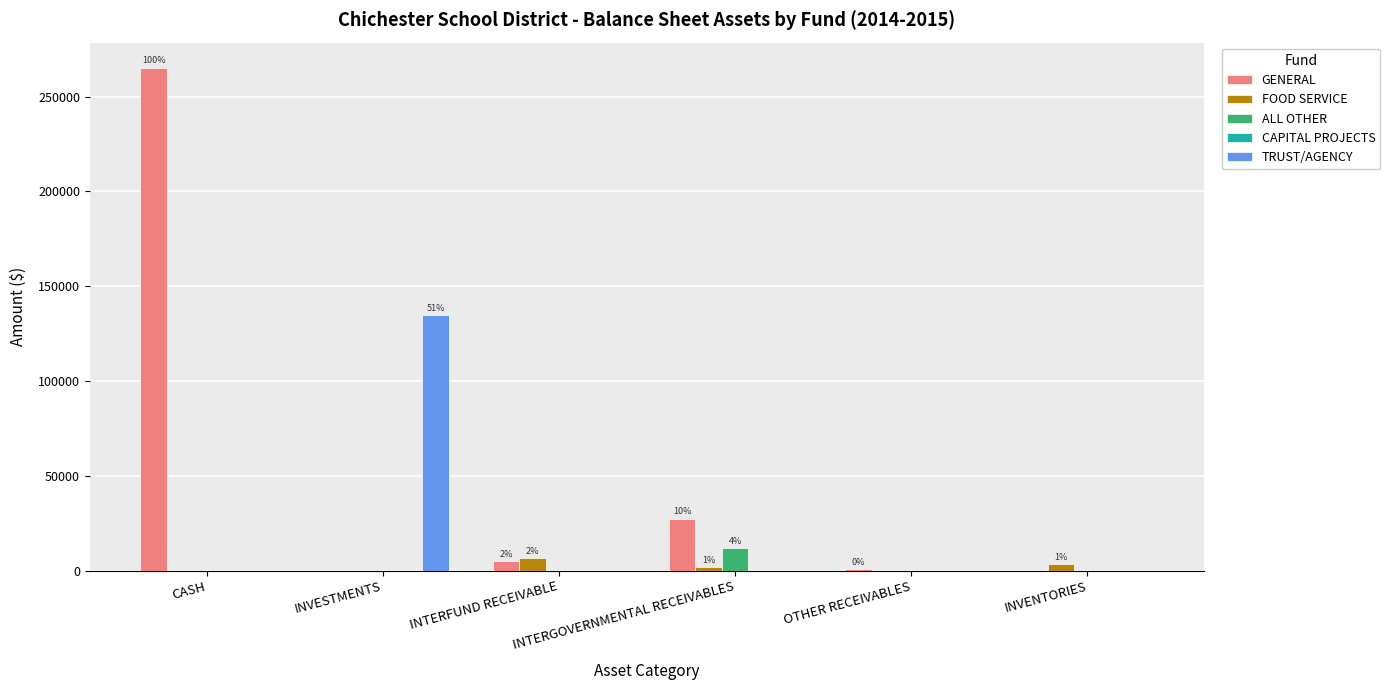

Which series has the largest total across all categories?

GENERAL